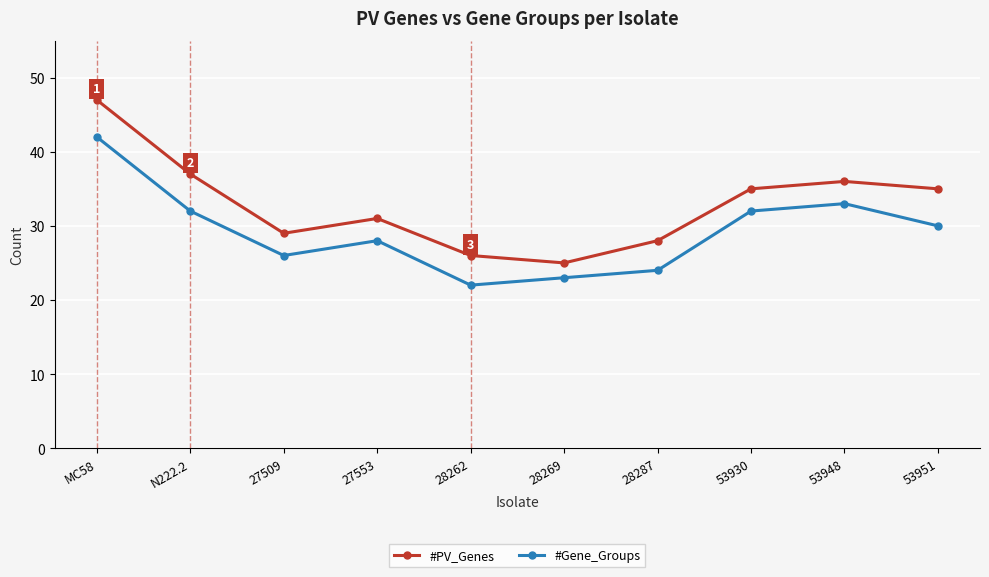

True or false: #PV_Genes and #Gene_Groups intersect in this chart.

False